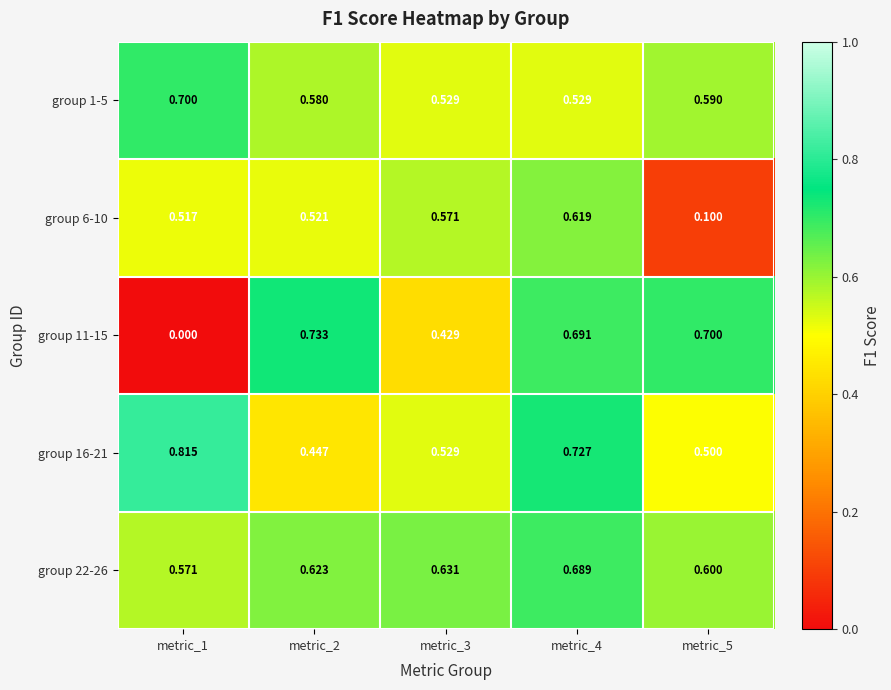

Is the value of group 22-26 at metric_3 greater than the value of group 6-10 at metric_5?

Yes